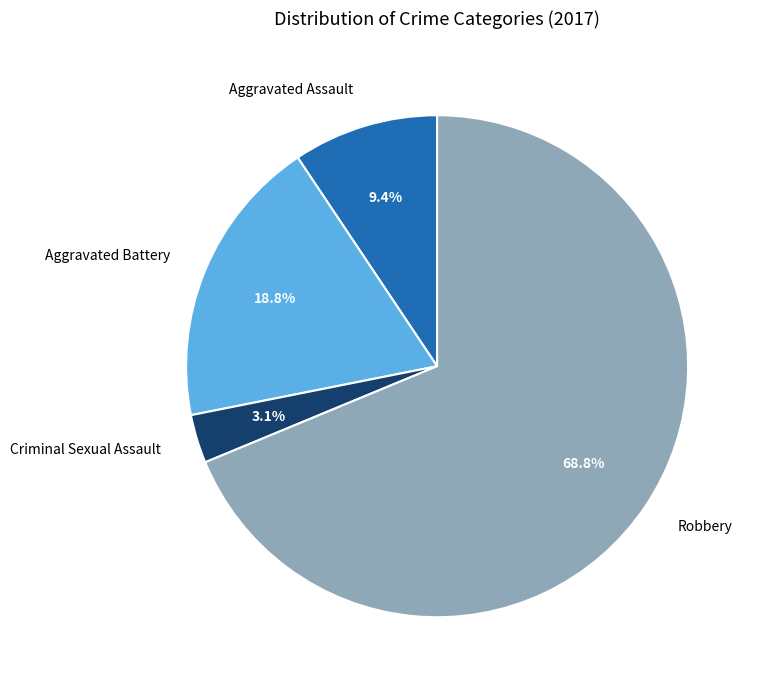

To the nearest percent, what portion does Robbery represent?

69%